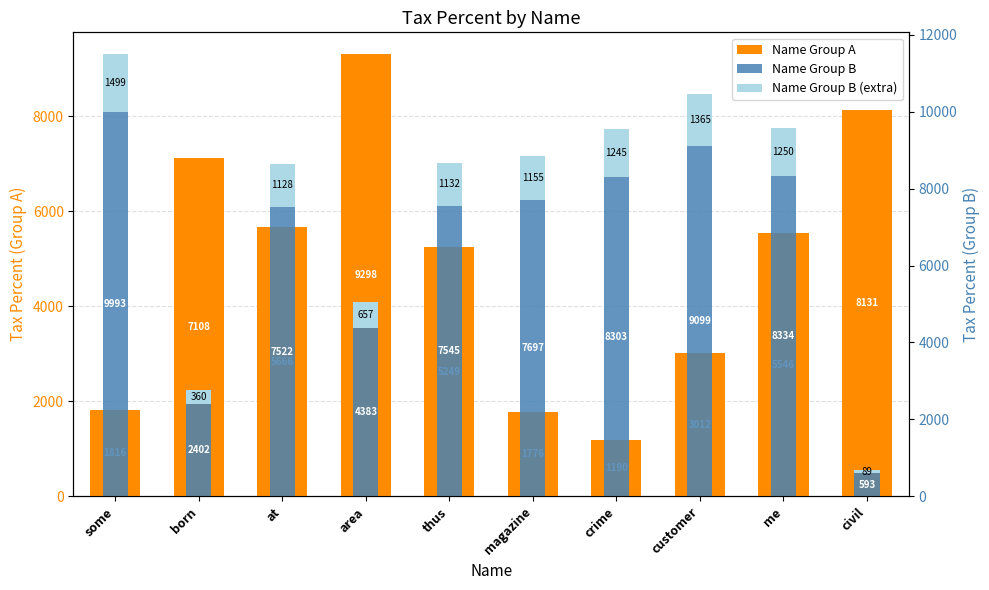

True or false: Name Group B has a value of 5780.3 at some.

False